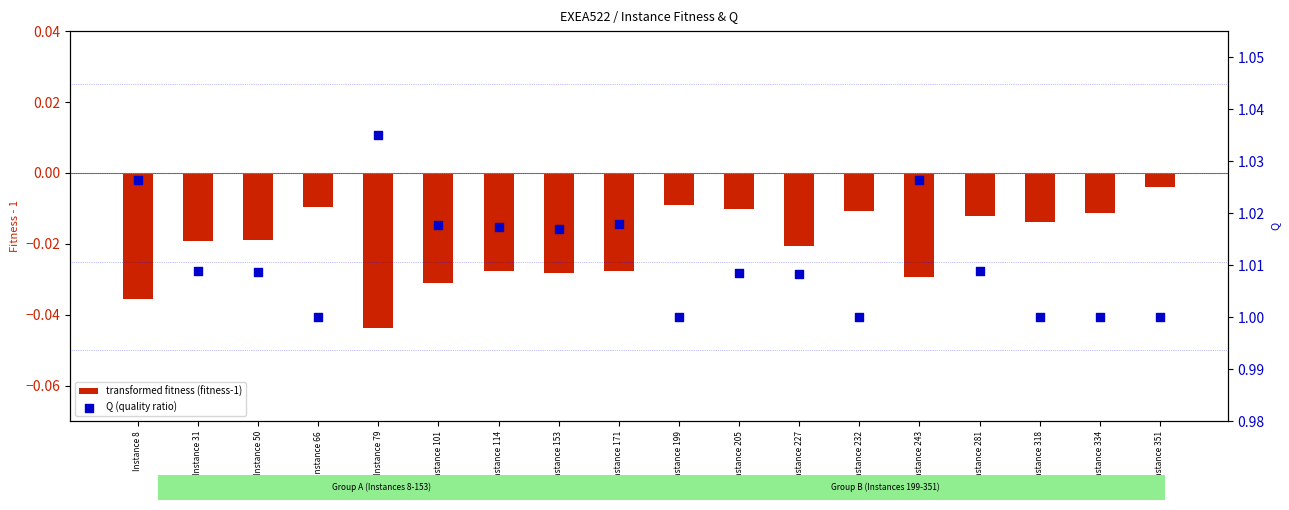

Is the value of Q (quality ratio) at Instance 79 greater than the value of transformed fitness (fitness-1) at Instance 171?

Yes